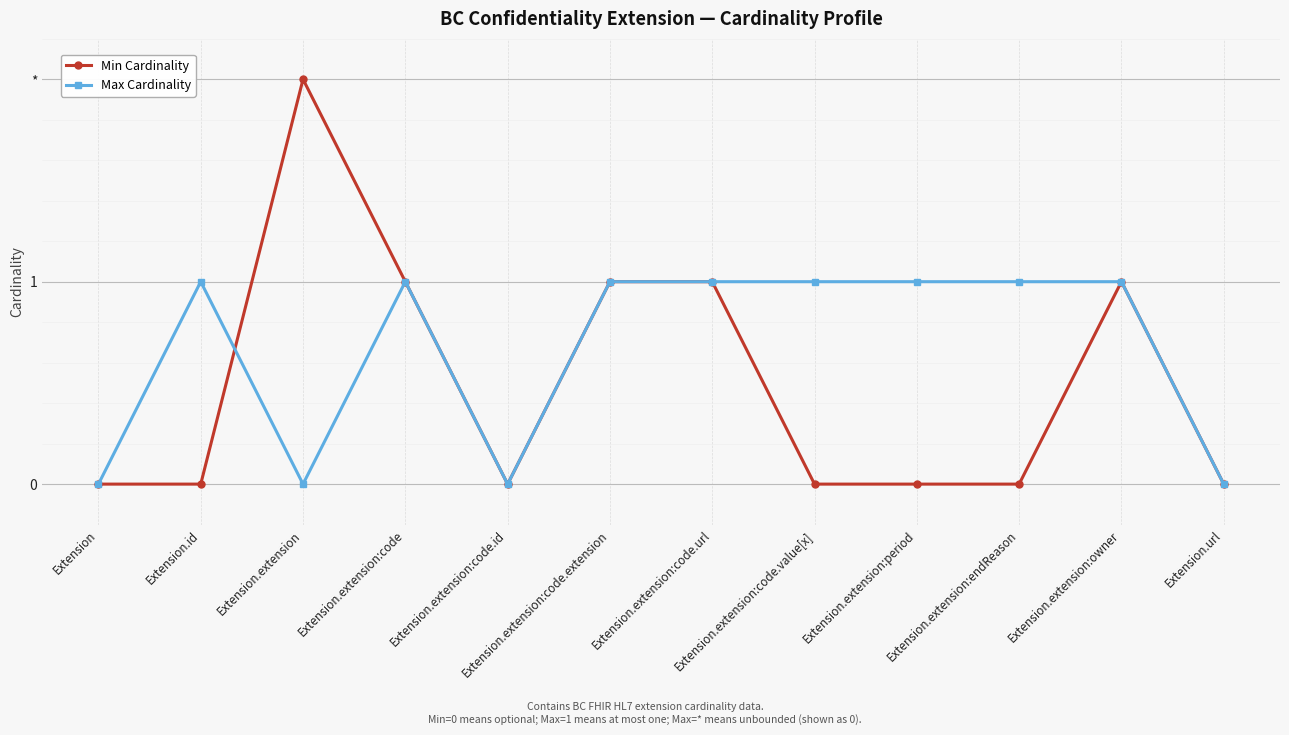

Does the chart display data point markers on the line(s)?

Yes